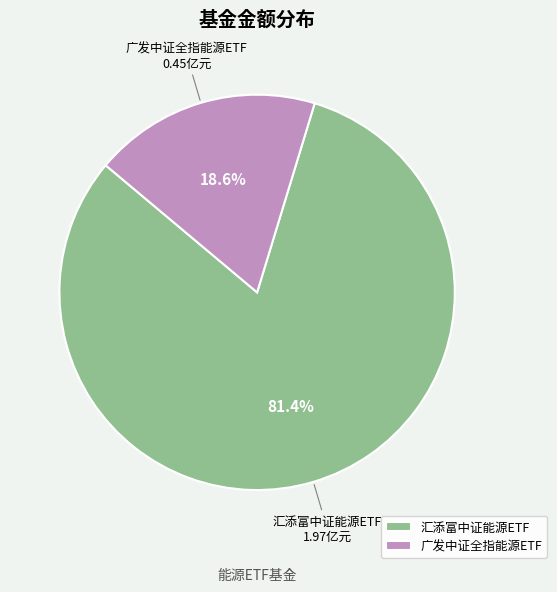

Count the number of slices in the pie.

2